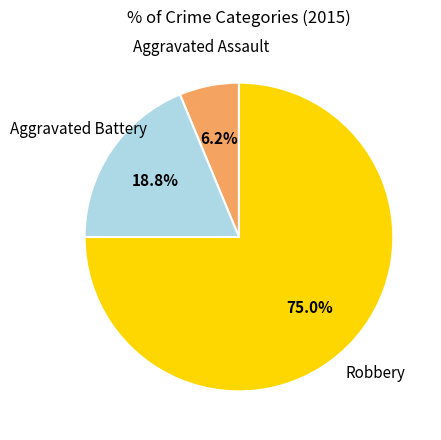

Which has a higher value, Aggravated Battery or Aggravated Assault?

Aggravated Battery